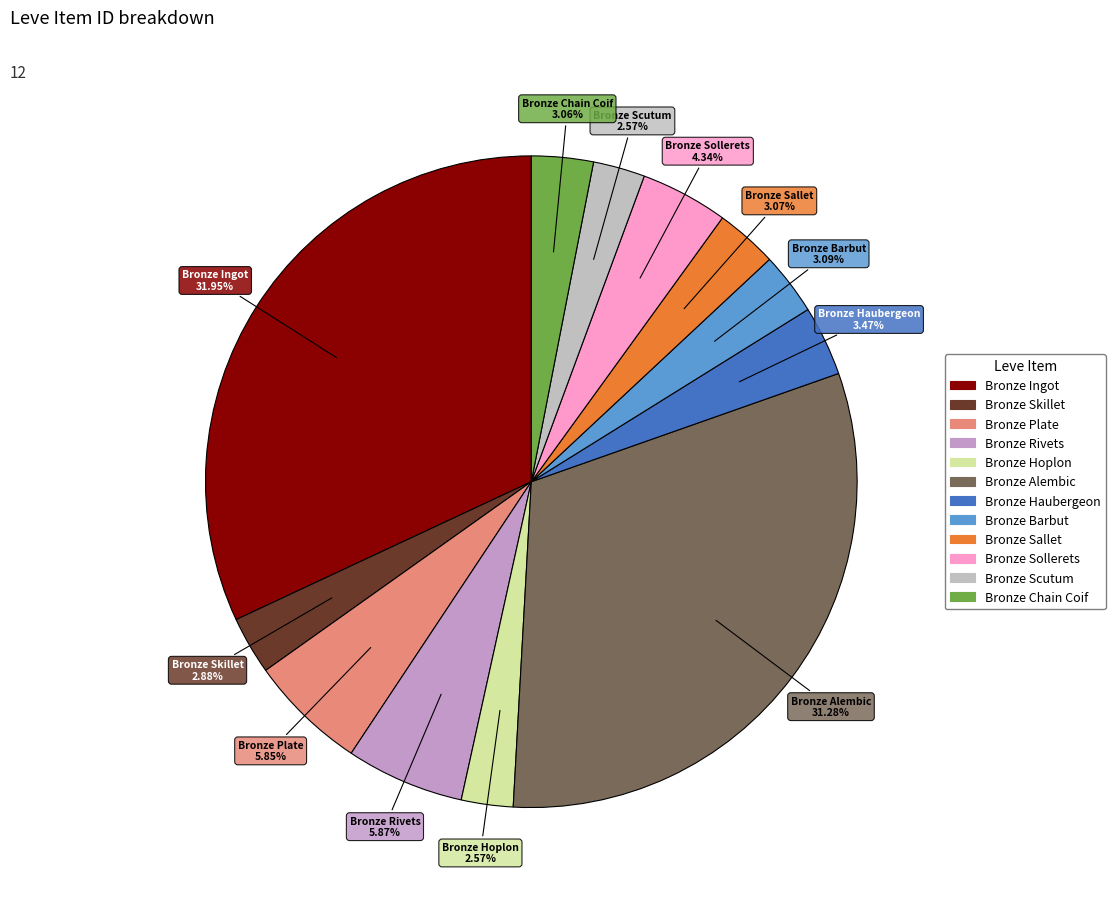

Is Bronze Ingot the majority of the pie?

No